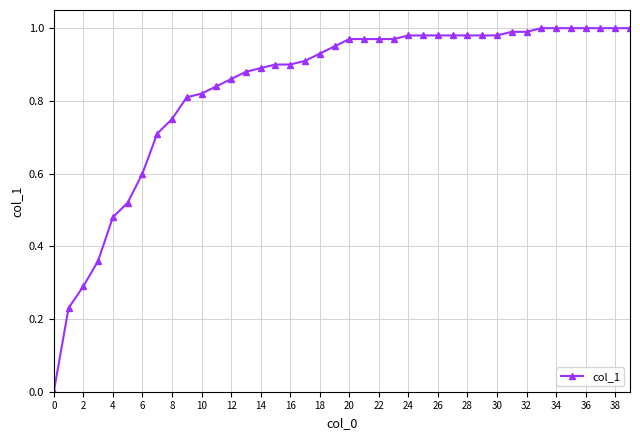

What is the sum of all values?

33.4